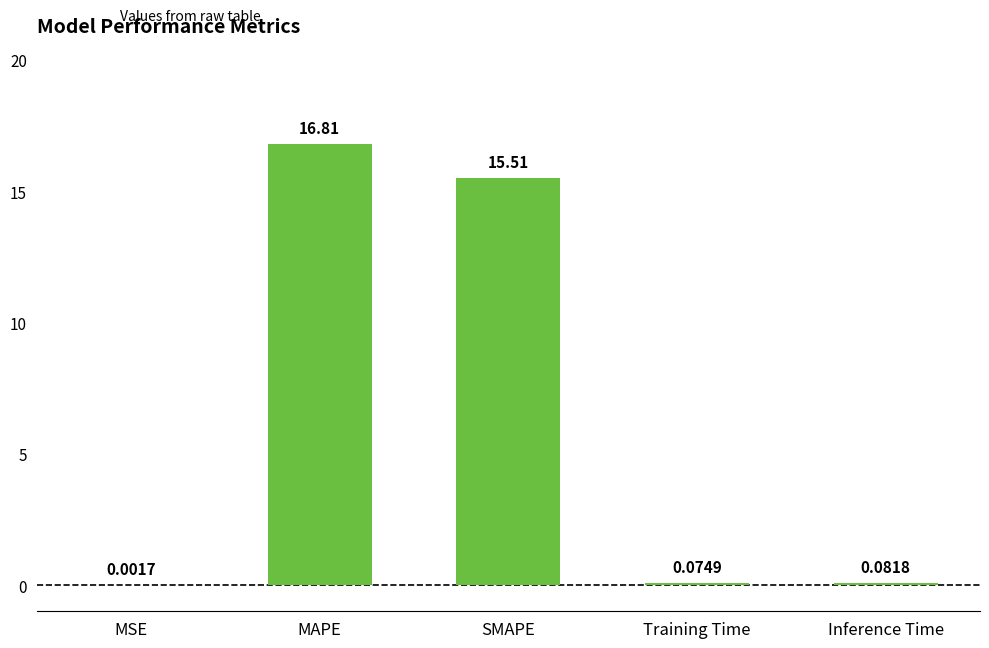

At which label is the value closest to 8?

SMAPE